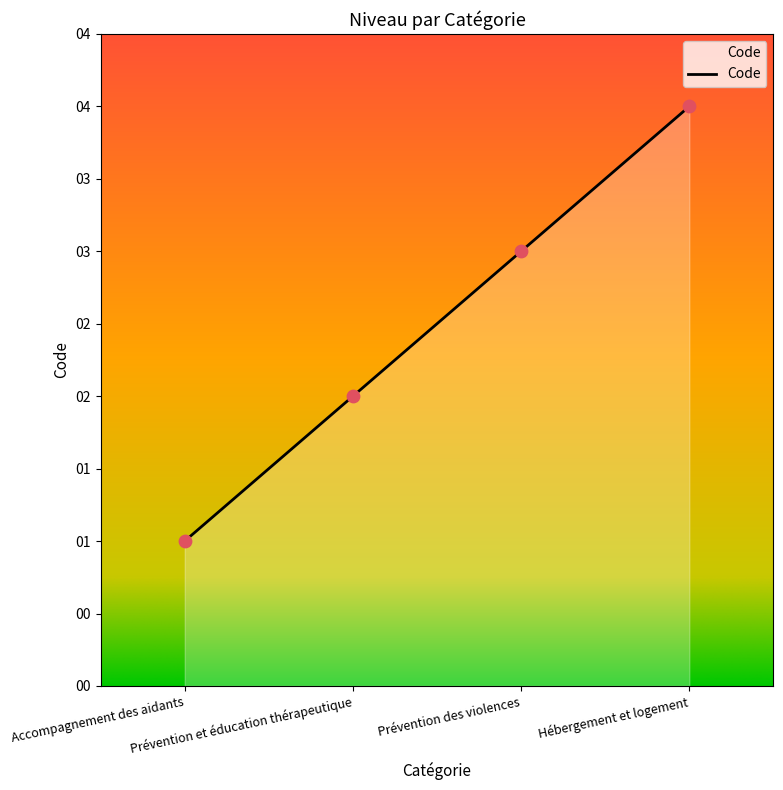

What is the change in value from Accompagnement des aidants to Prévention et éducation thérapeutique?

+1